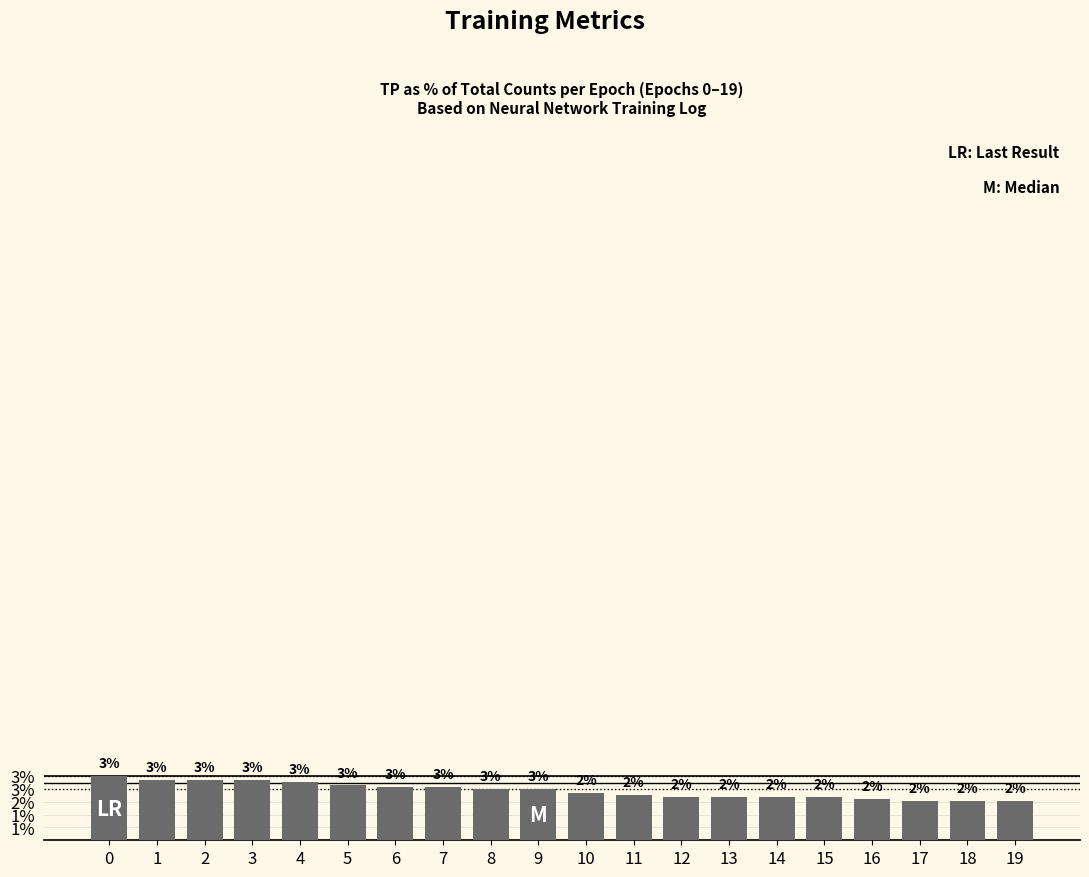

Are the bars horizontal?

No